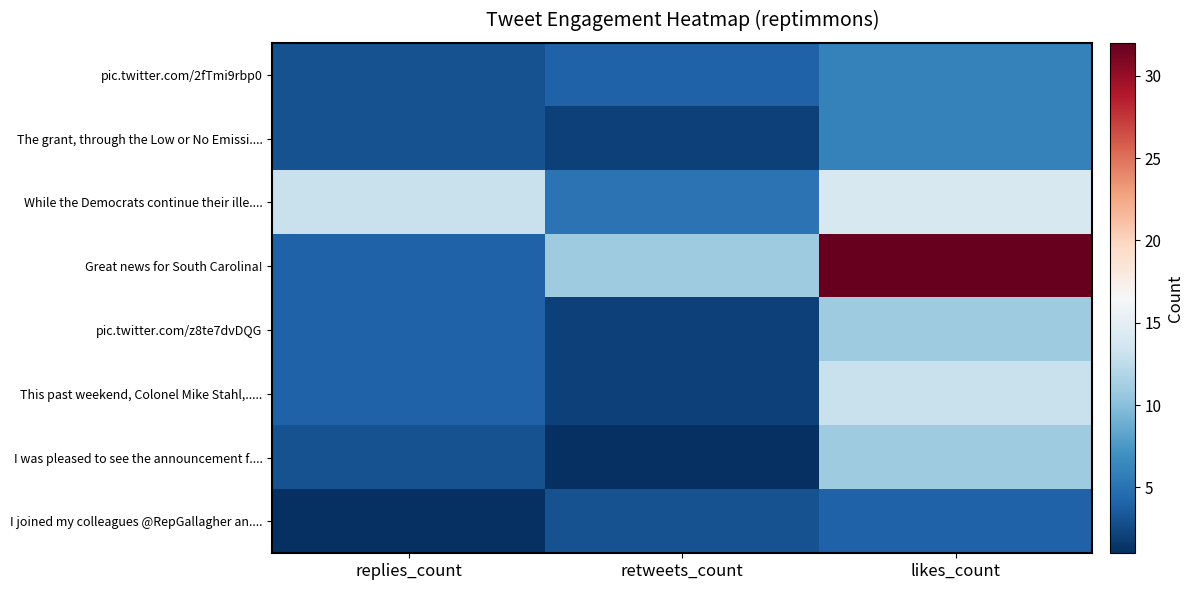

What is the spread (max minus min) of values at retweets_count?

10